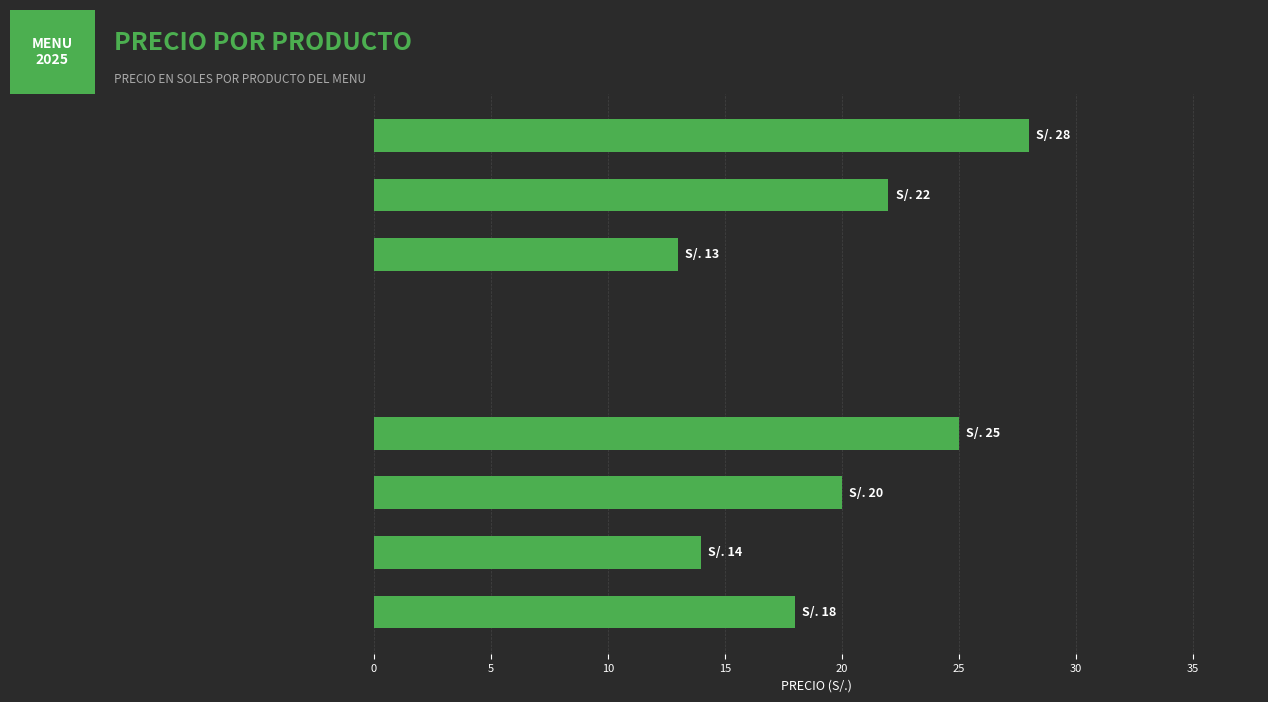

What is the maximum value shown in the chart?

28